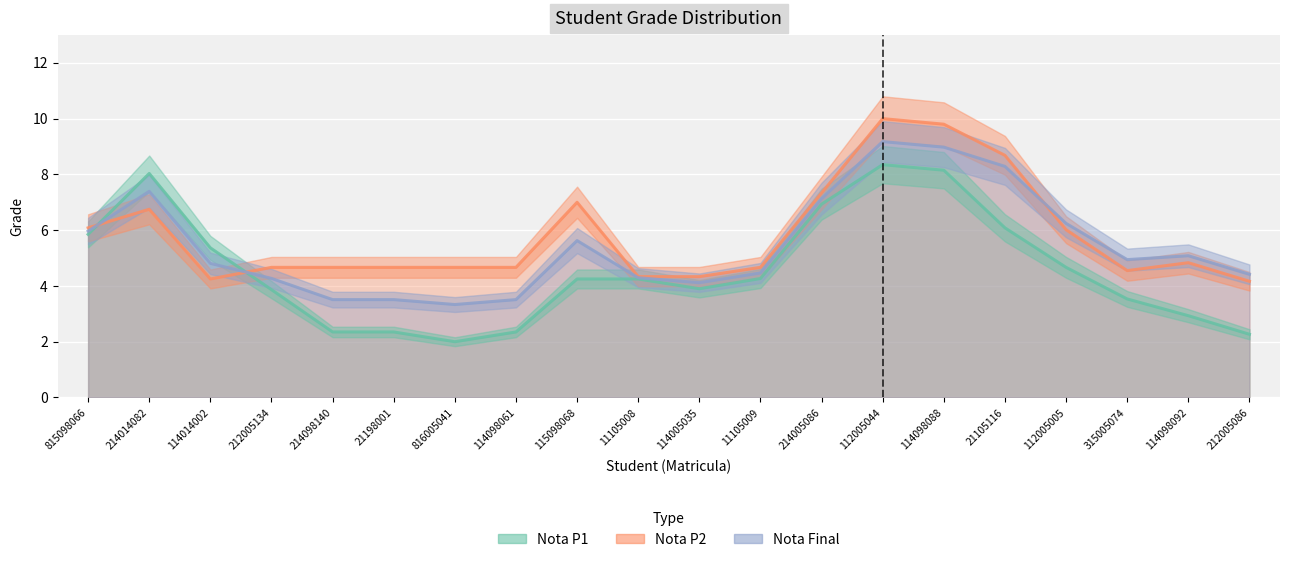

Between 21105116 and 212005086, which series saw the biggest shift?

Nota P1